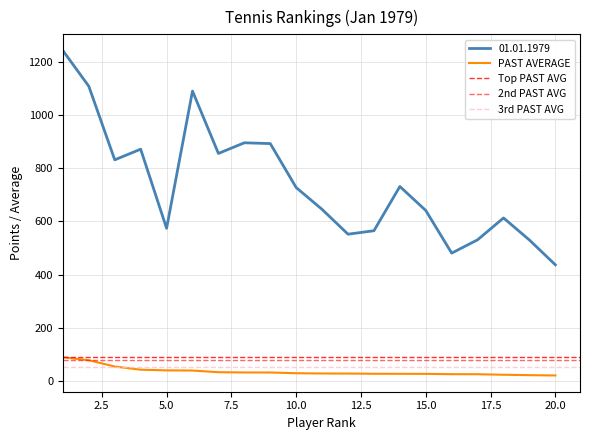

True or false: PAST AVERAGE has a value of 36.2 at 16.

False